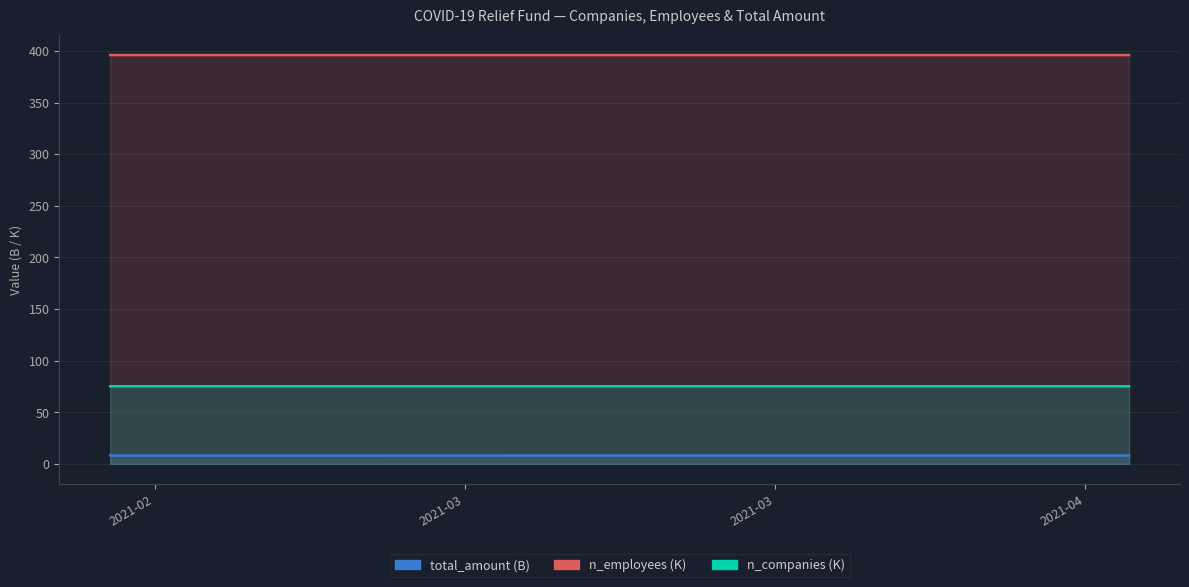

How many lines are shown in the chart?

3